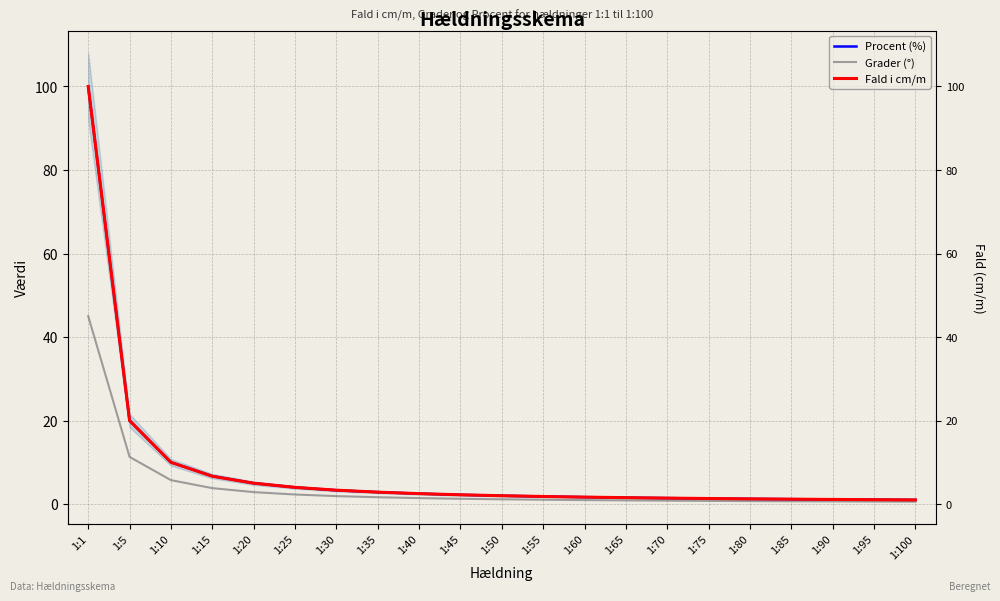

Which has a higher value, 1:35 or 1:50?

1:35